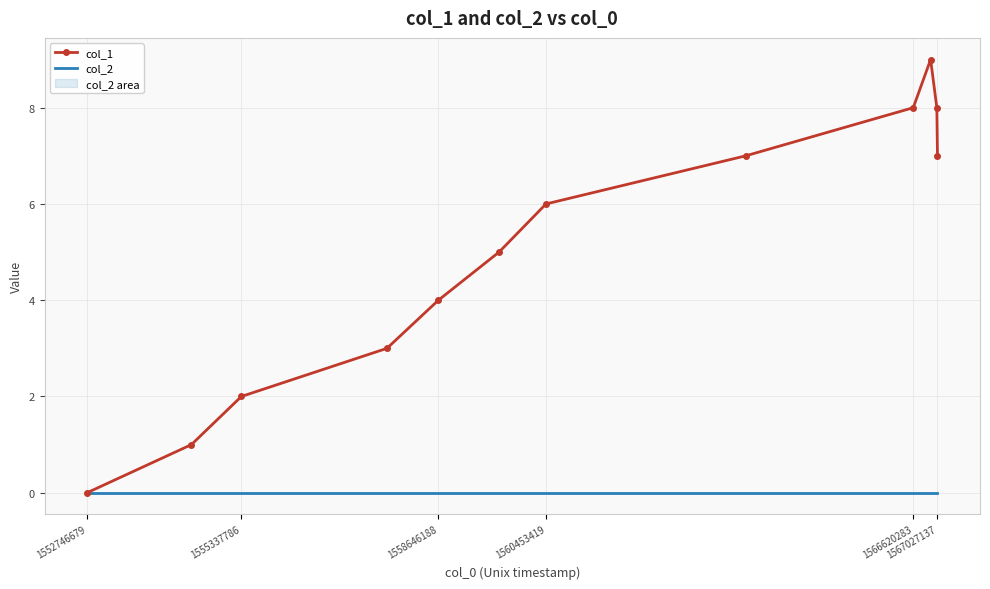

List the series in order of their overall mean, lowest first.

col_2, col_1